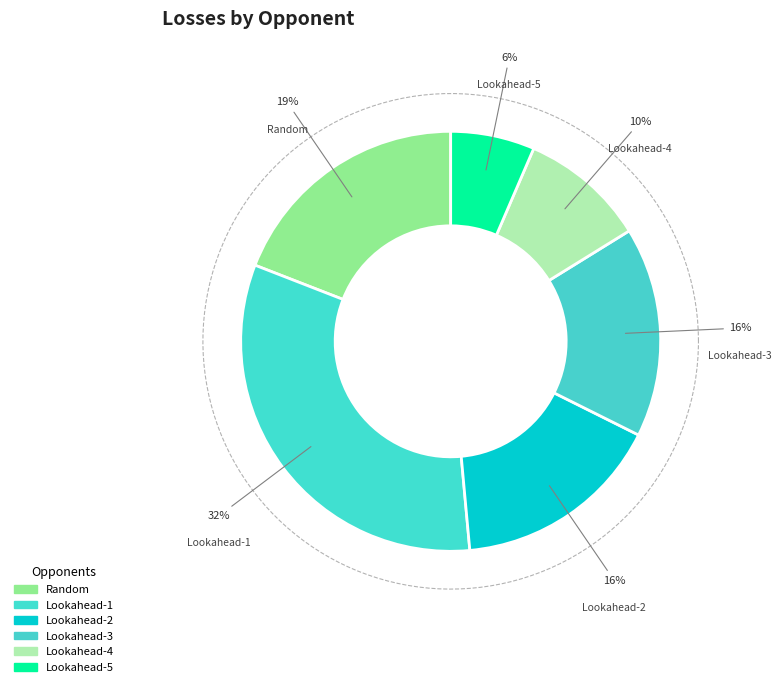

What percentage is NOT represented by Lookahead-4?

90.3%